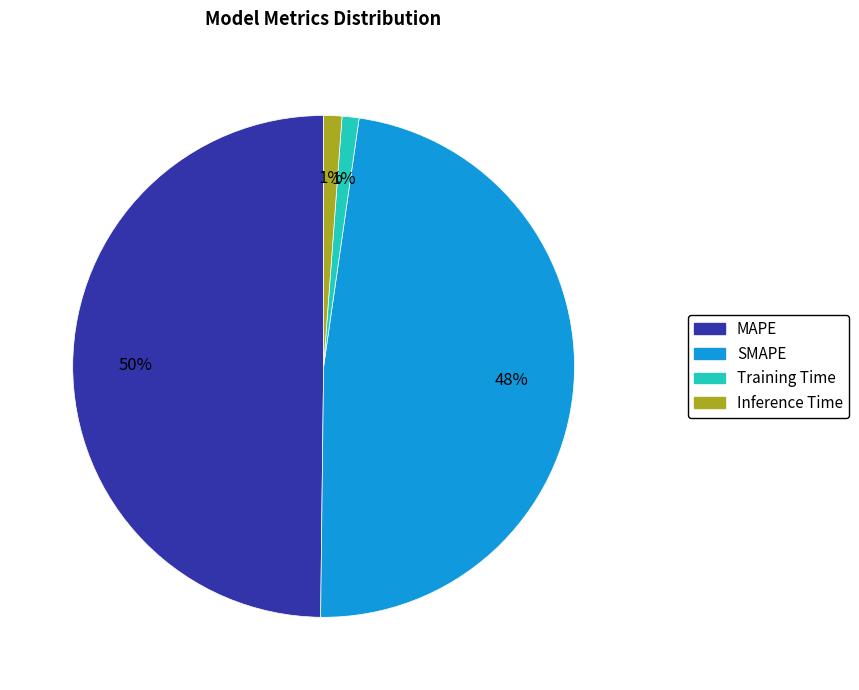

Does Training Time account for over 50% of the chart?

No